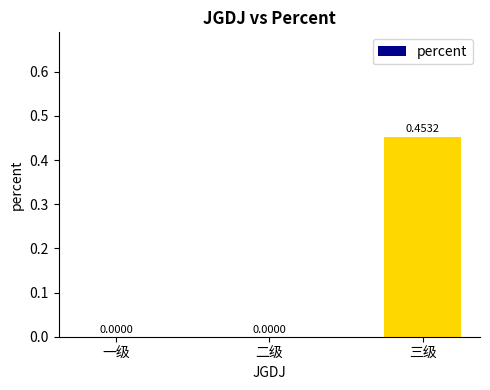

Which category has the highest value across all series?

三级